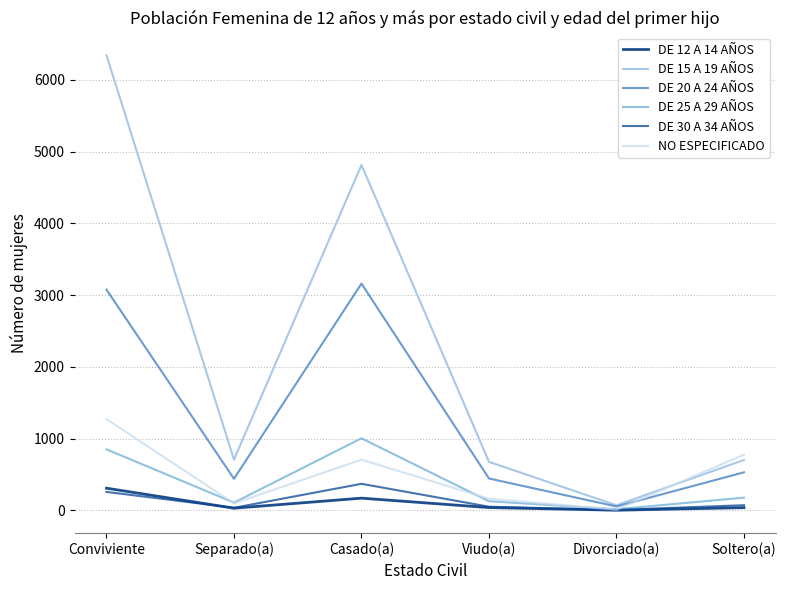

At which category is the sum across all series the highest?

Conviviente